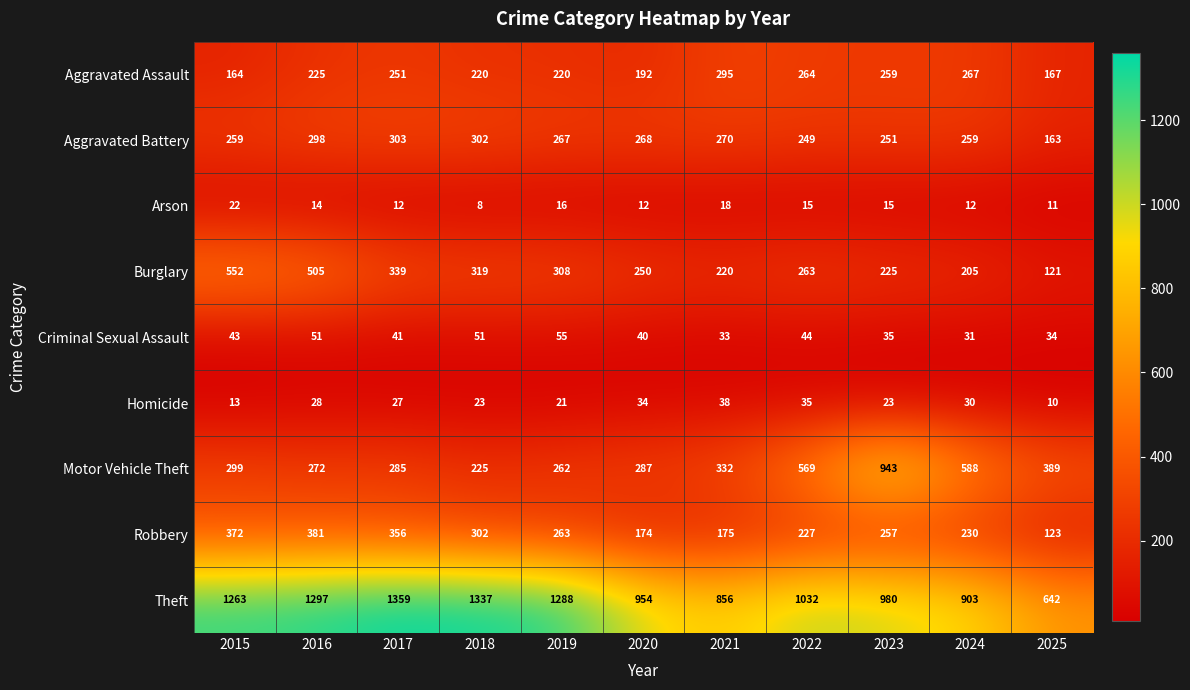

Is it true that Burglary equals 293 at 2024?

False